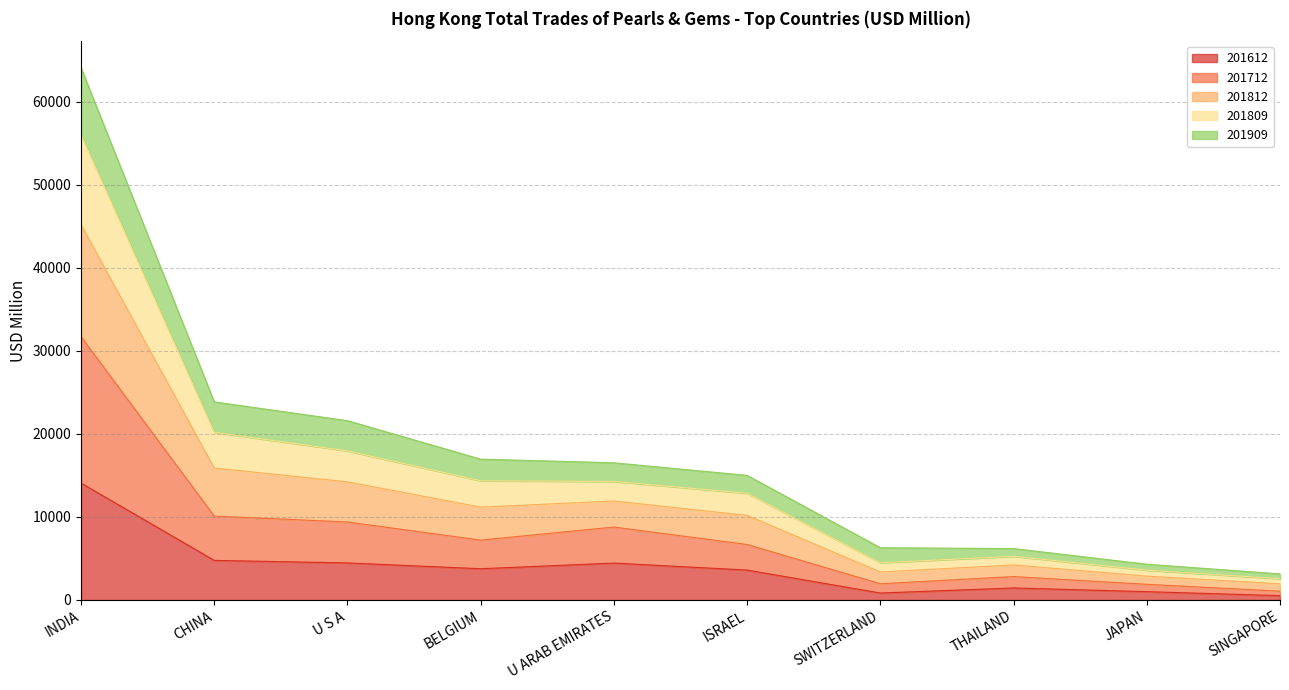

Where does the 201909 series first go above 11181?

INDIA